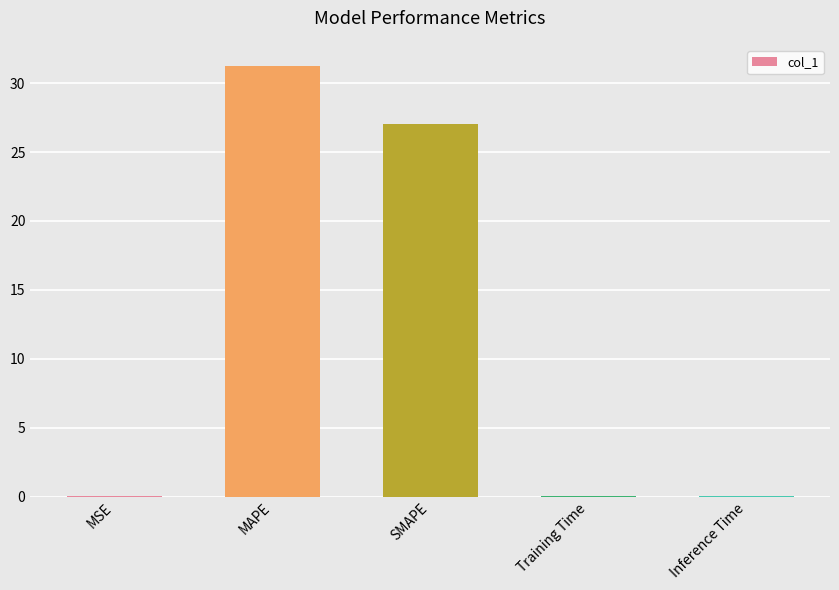

Which label corresponds to the largest value in the chart?

MAPE